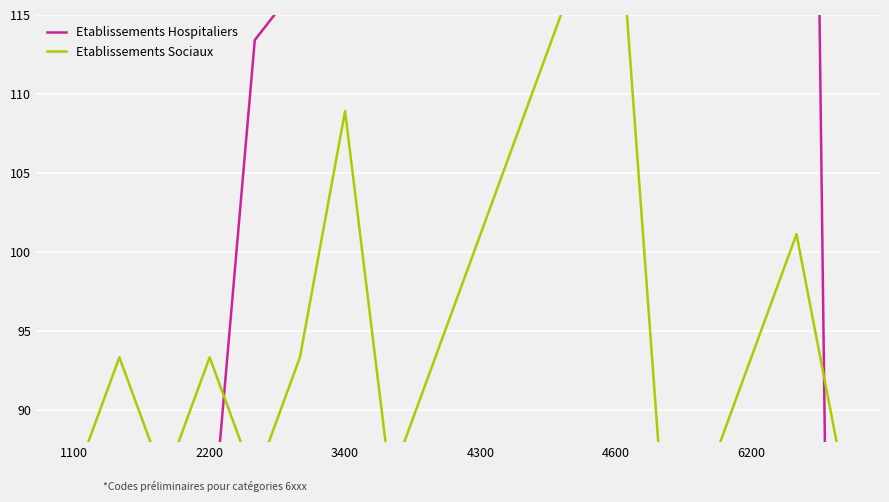

What is the total value across all series at 2200?

137.3